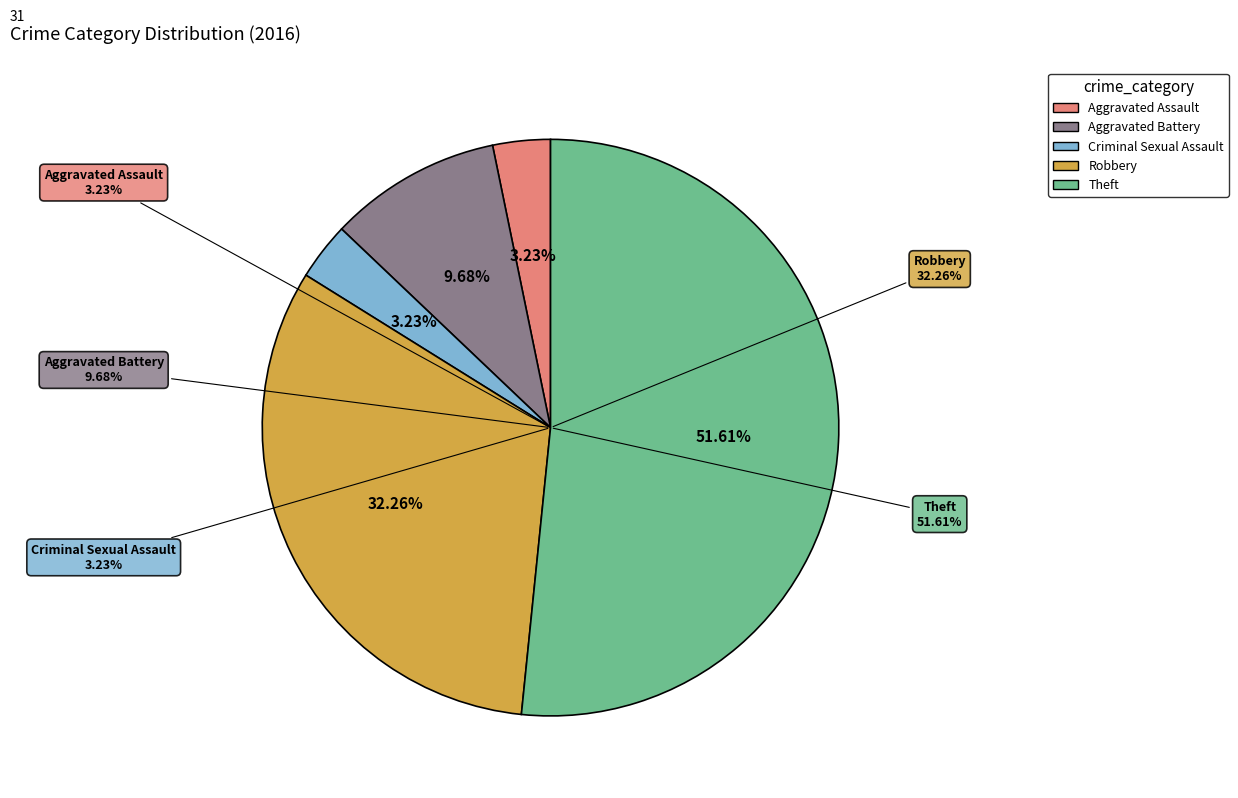

Which has a higher value, Theft or Criminal Sexual Assault?

Theft